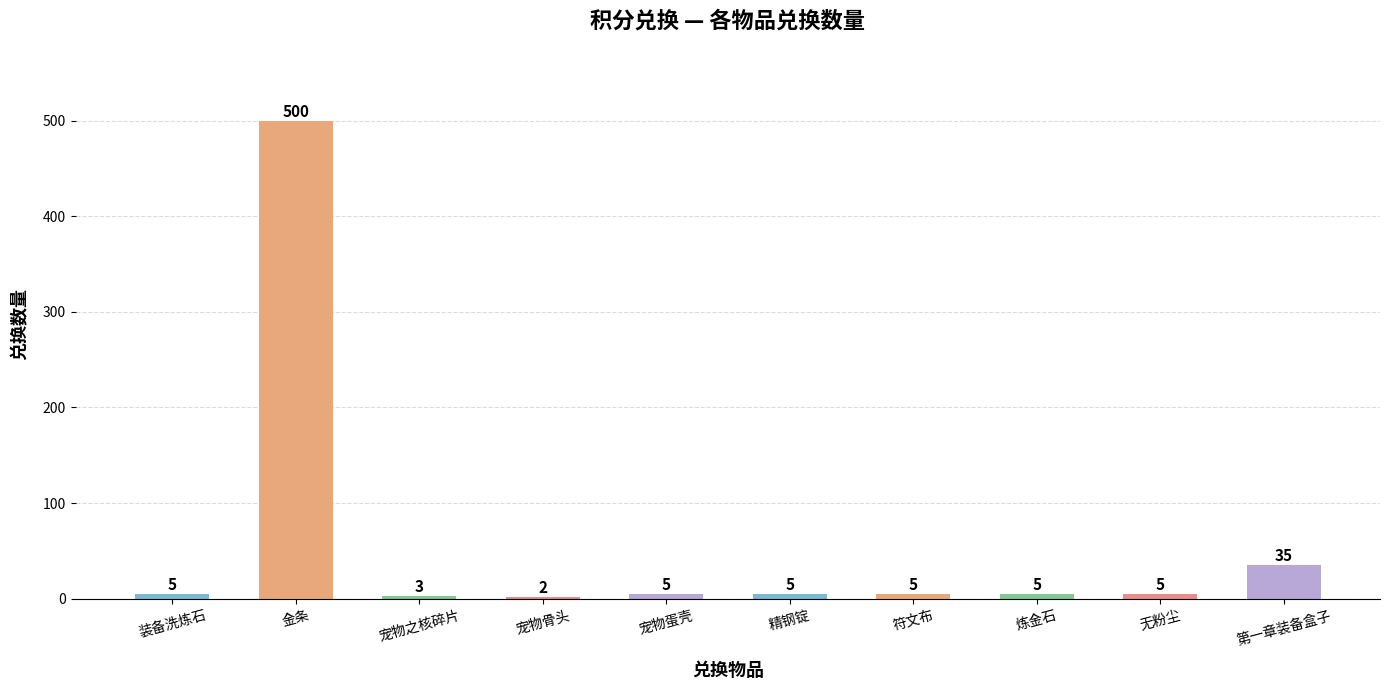

The chart shows a value of 500 at 金条. True or false?

True